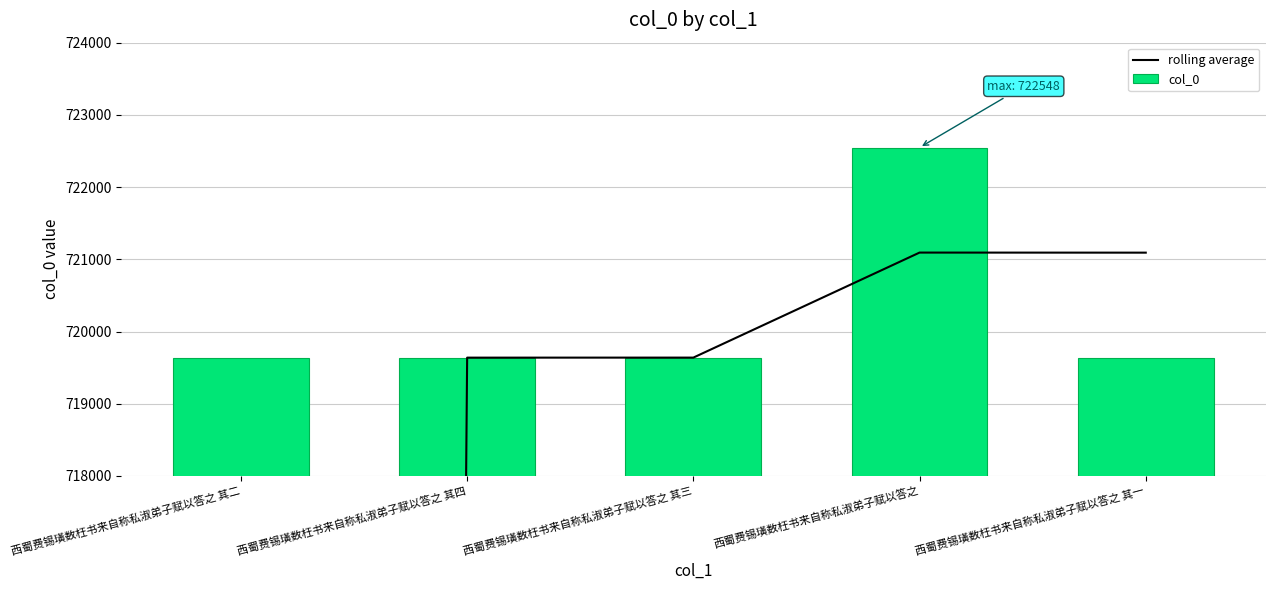

Where does the rolling average series first go above 719638?

西蜀费锡璜数枉书来自称私淑弟子赋以答之 其三